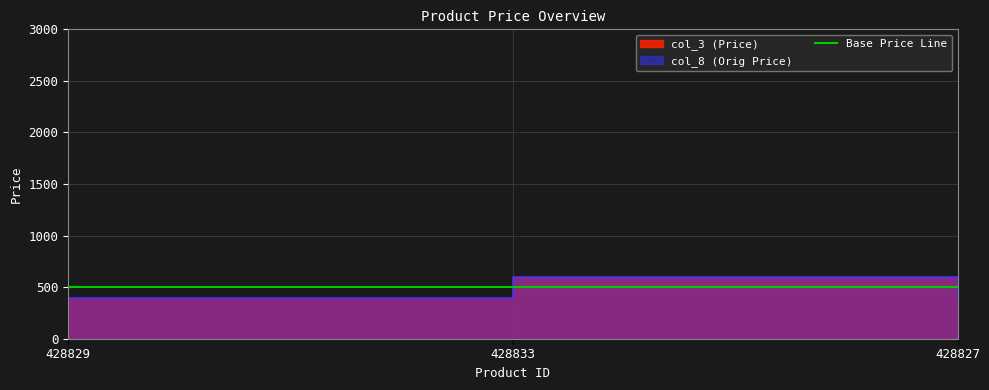

At how many categories does at least one series exceed 534?

1